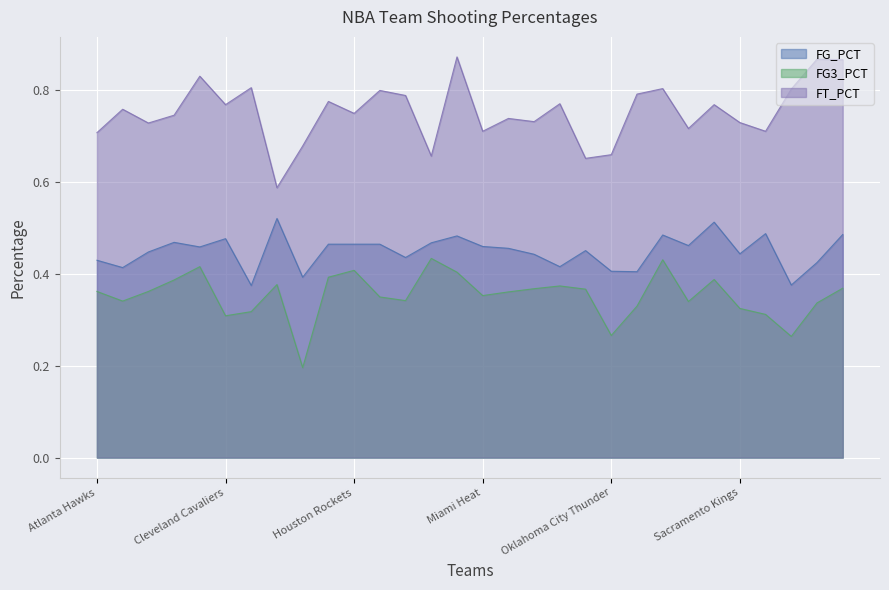

How many FG_PCT values are between 0 and 1?

30